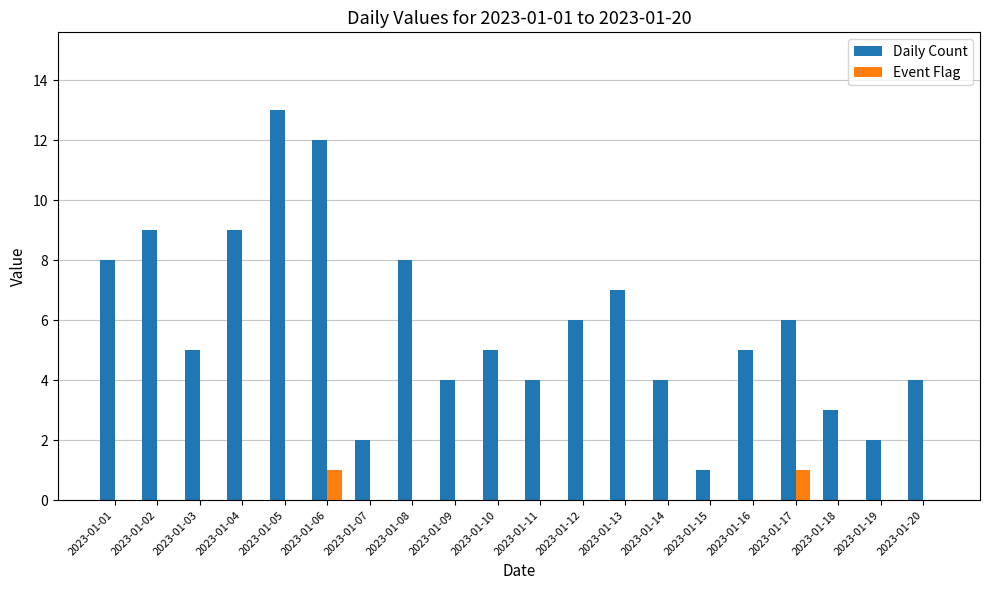

What is the spread (max minus min) of values at 2023-01-16?

5